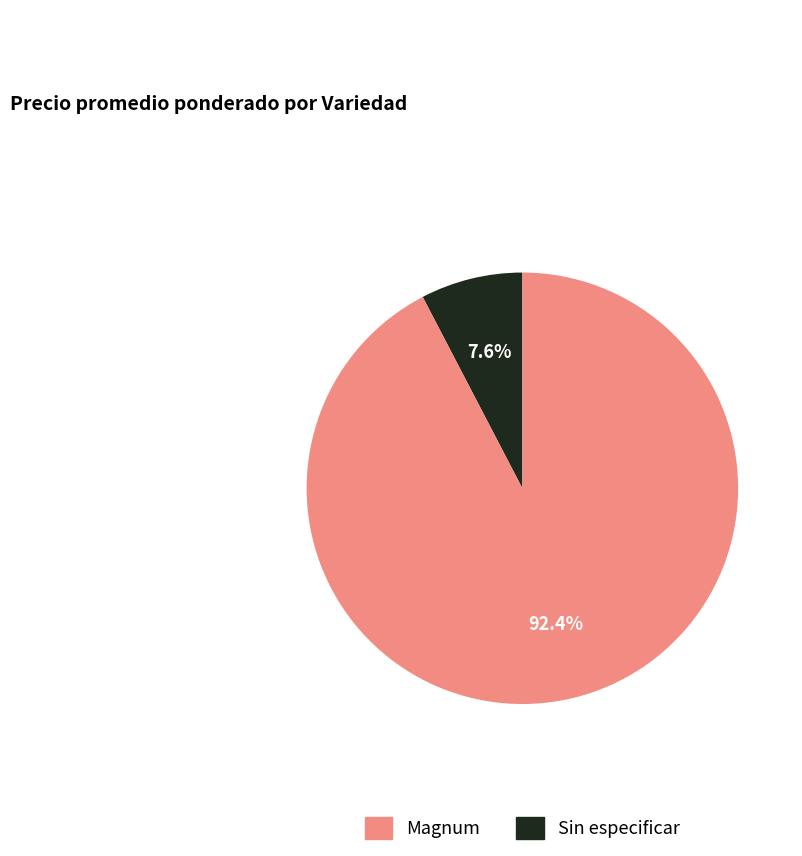

Is there any slice that represents more than half of the pie?

Yes